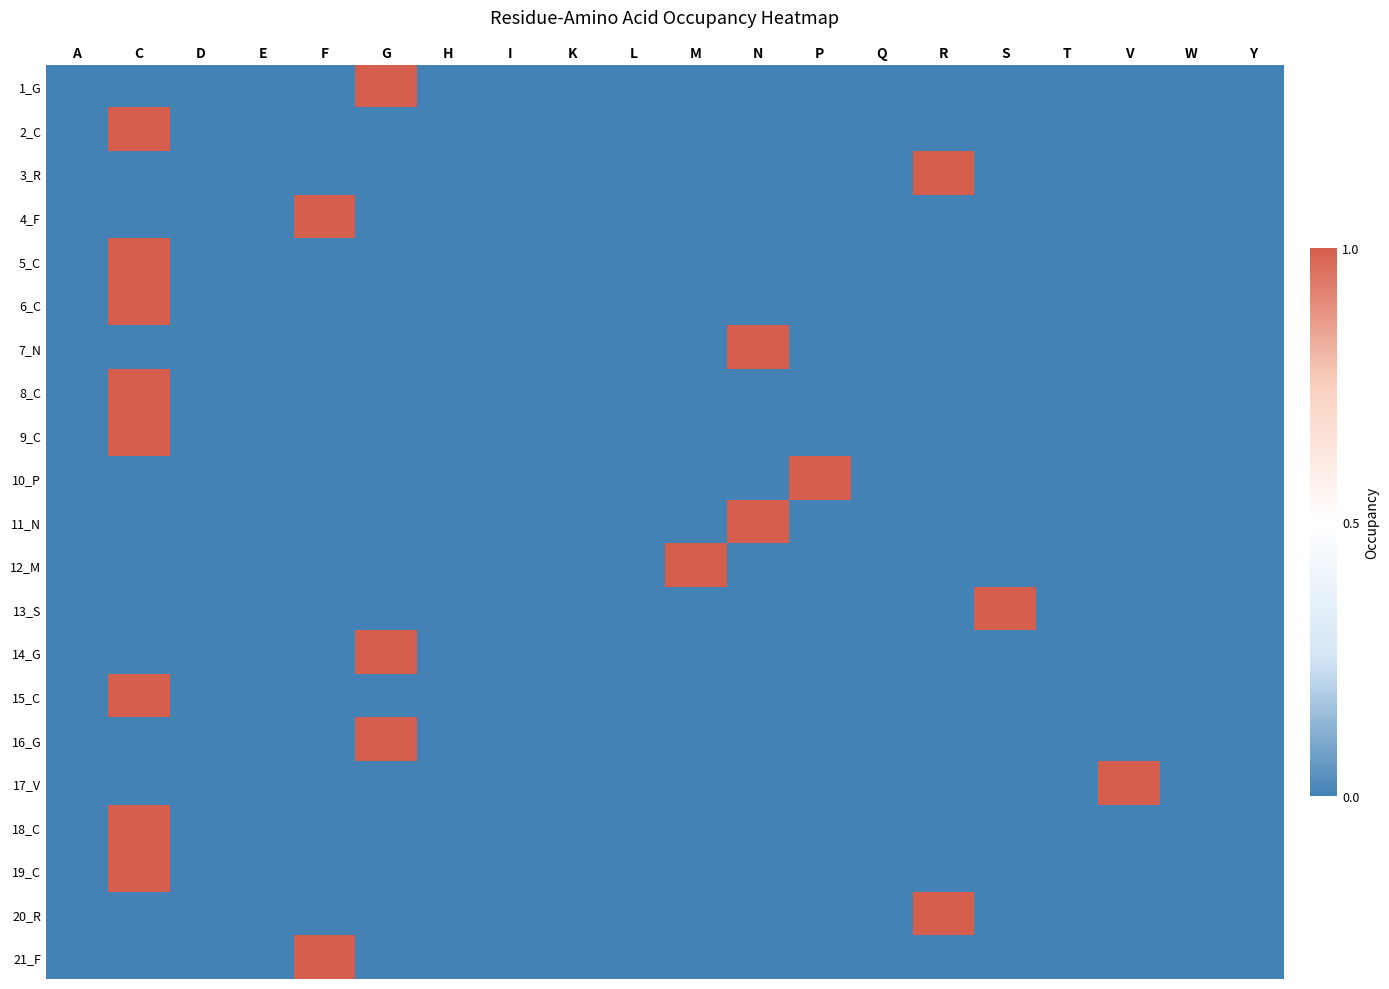

At which category is the sum across all series the highest?

C